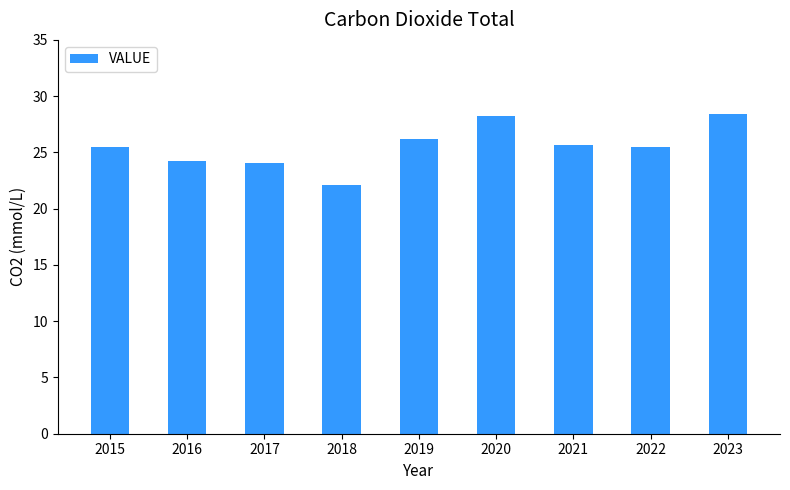

Which category has the lowest value across all series?

2018